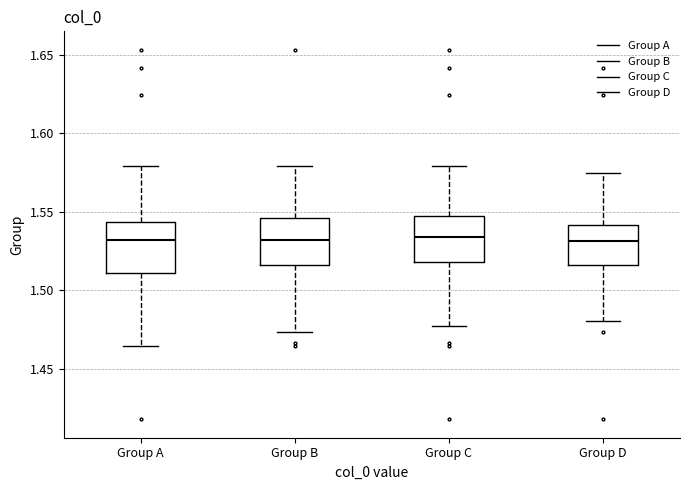

Reading left to right, transcribe this box plot: for each box, give where its median line is, the range the box spans, and where its two whiskers end, as read against the y-axis. The values are not printed on the chart, so give them approximately, as read against the axis.

Group A: median 1.530, box 1.510 to 1.545, whiskers 1.465 to 1.580
Group B: median 1.530, box 1.515 to 1.545, whiskers 1.475 to 1.580
Group C: median 1.535, box 1.520 to 1.545, whiskers 1.480 to 1.580
Group D: median 1.530, box 1.515 to 1.540, whiskers 1.480 to 1.575